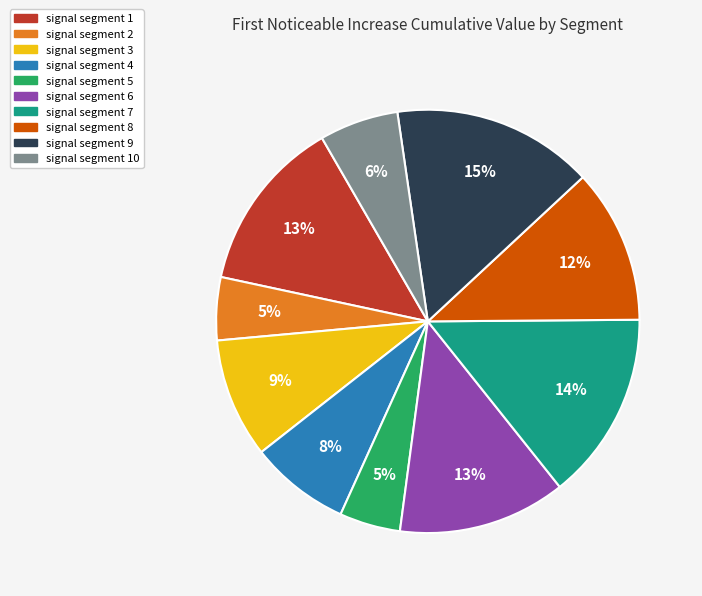

Is there any slice that represents more than half of the pie?

No